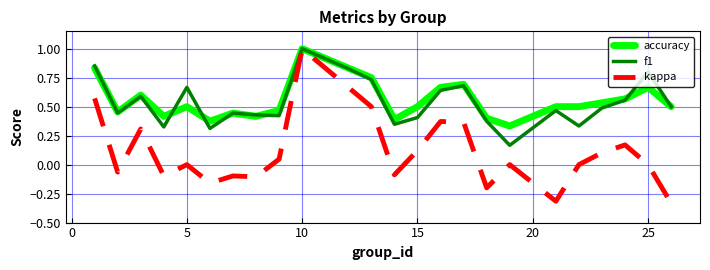

What is the difference between the maximum and minimum values in the kappa series?

1.3